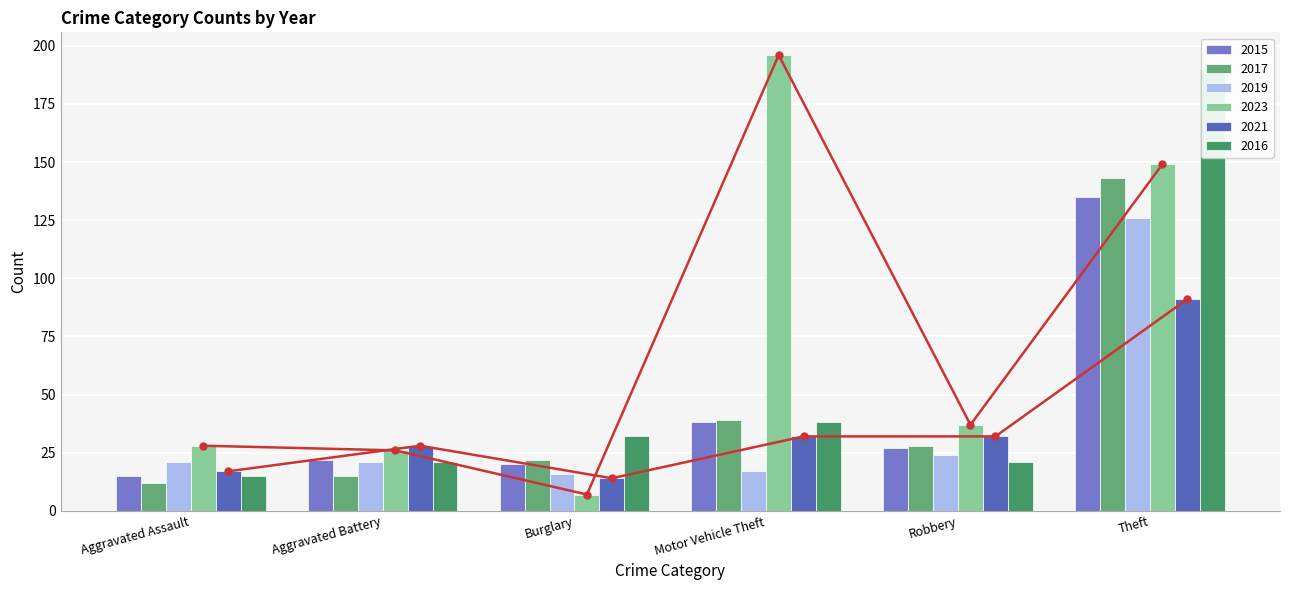

What are all the series names shown in the legend?

2015, 2017, 2019, 2023, 2021, 2016